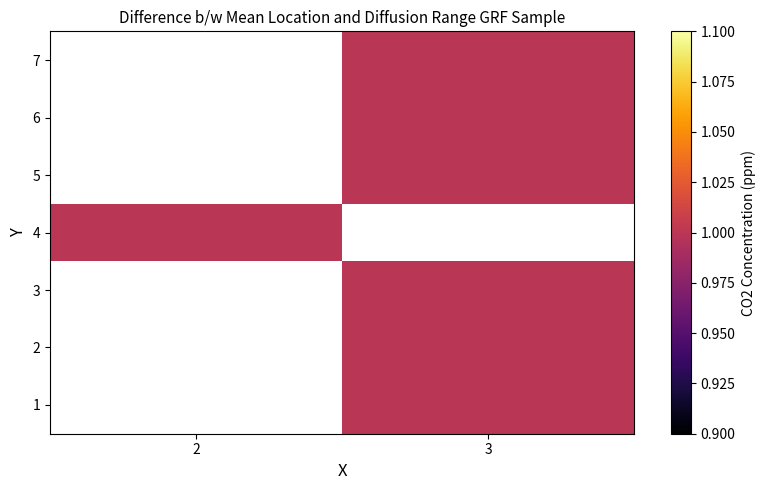

How many positive values does the row_1 series have?

1